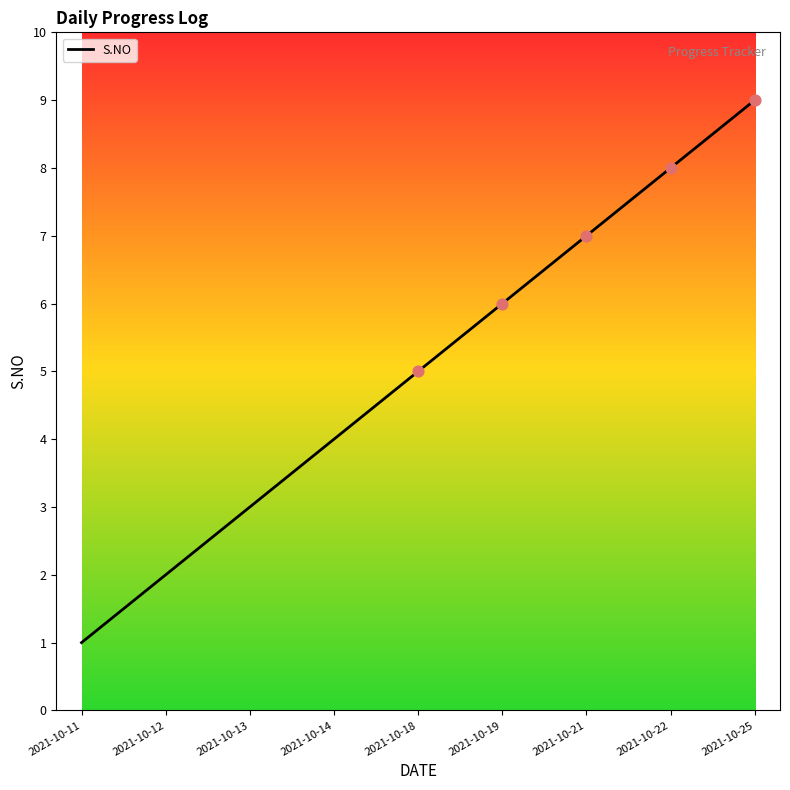

What is the change in value from 2021-10-22 to 2021-10-25?

+1